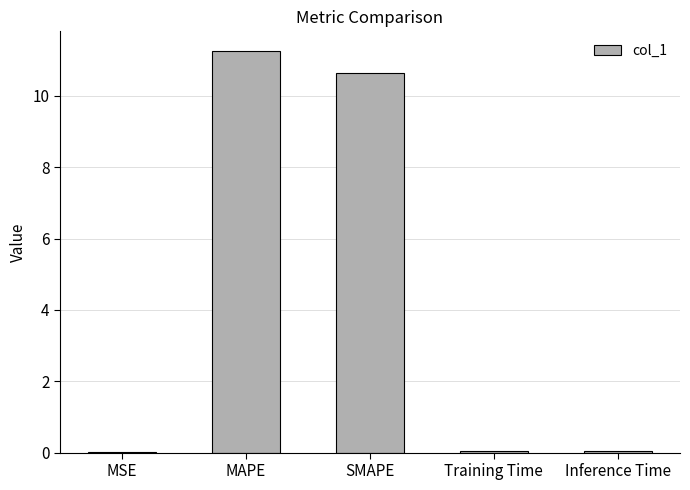

What is the difference between the values at Inference Time and MAPE?

11.2